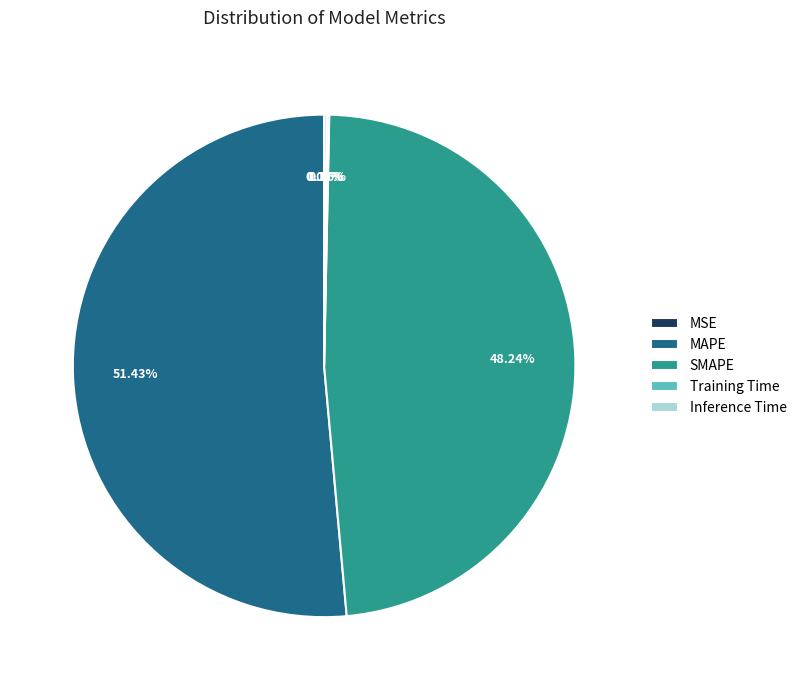

Which slice represents more than half of the pie?

MAPE